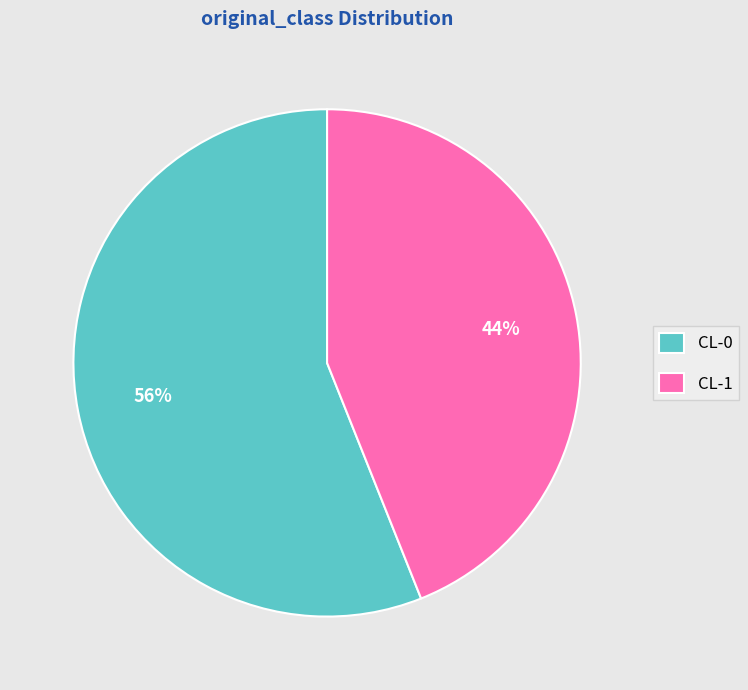

Between CL-1 and CL-0, which is larger?

CL-0